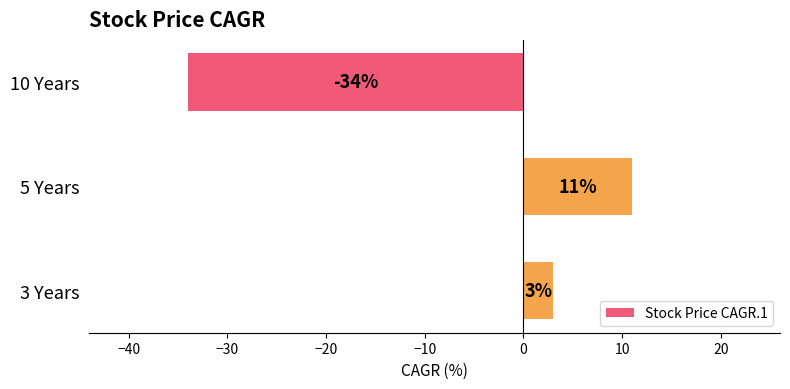

Count the values in the range -34 to 11.

3